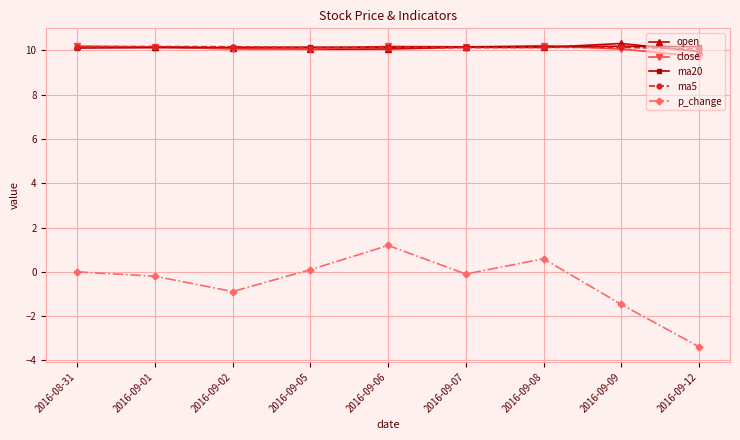

What is the value of the p_change point at the 7th from the left?

0.6